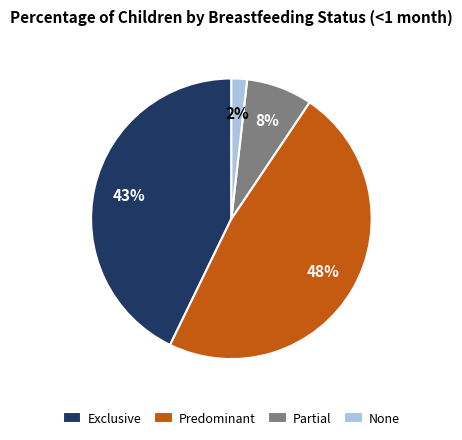

Combined, do Exclusive and Predominant account for over 50%?

Yes